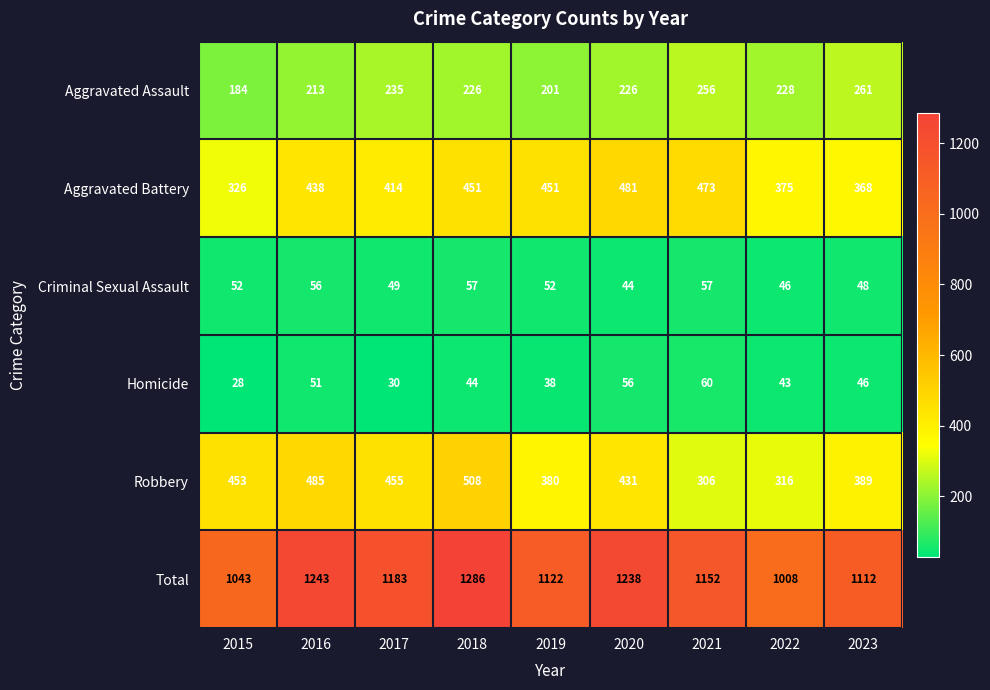

Rank the series at 2015 from lowest to highest value.

Homicide, Criminal Sexual Assault, Aggravated Assault, Aggravated Battery, Robbery, Total